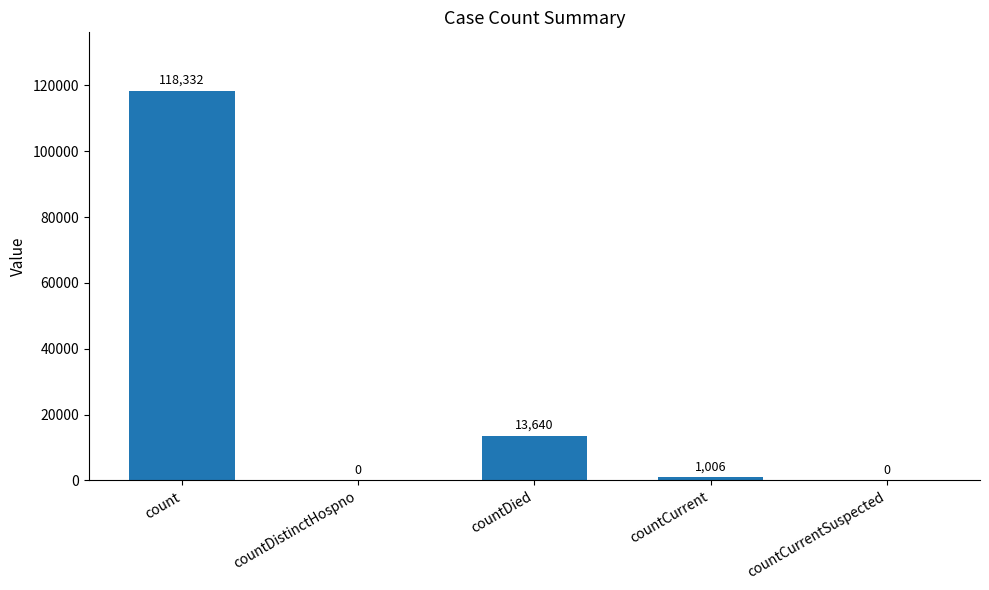

Which has a higher value, count or countCurrentSuspected?

count